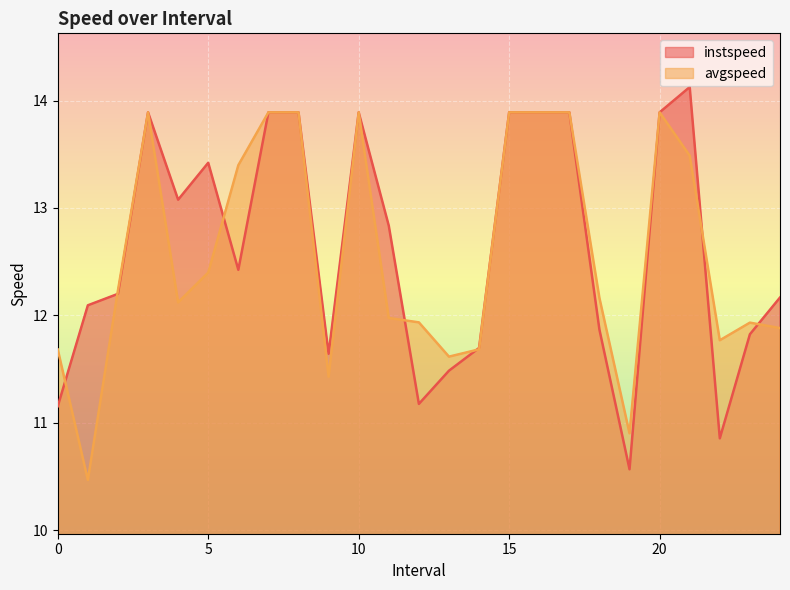

What is the average value of the instspeed series?

12.6